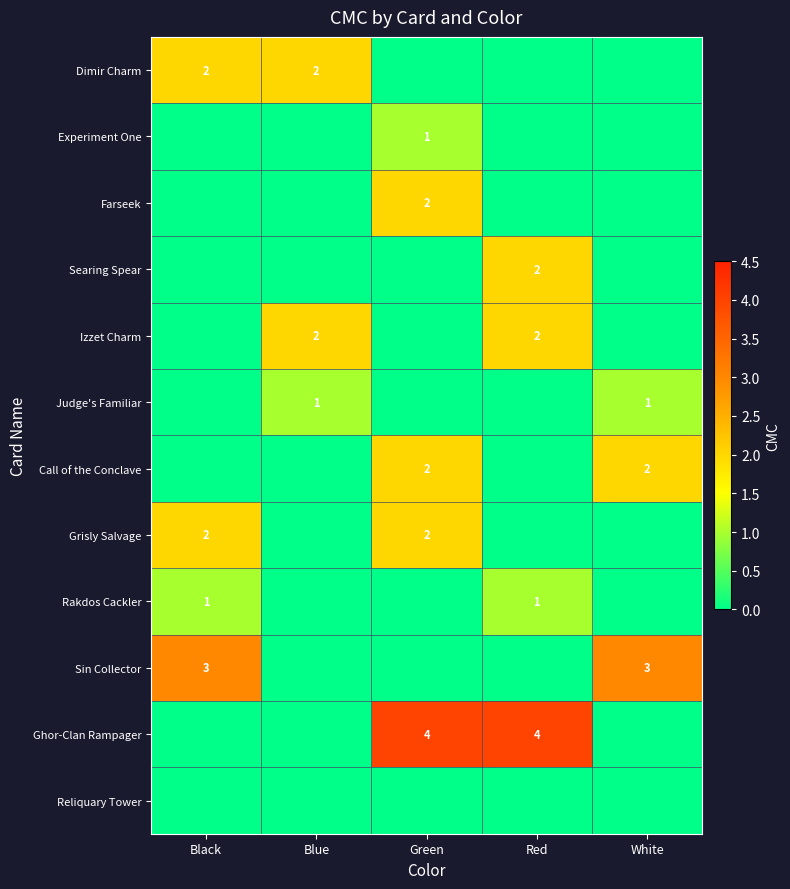

The Rakdos Cackler series shows 0 at Red. True or false?

False